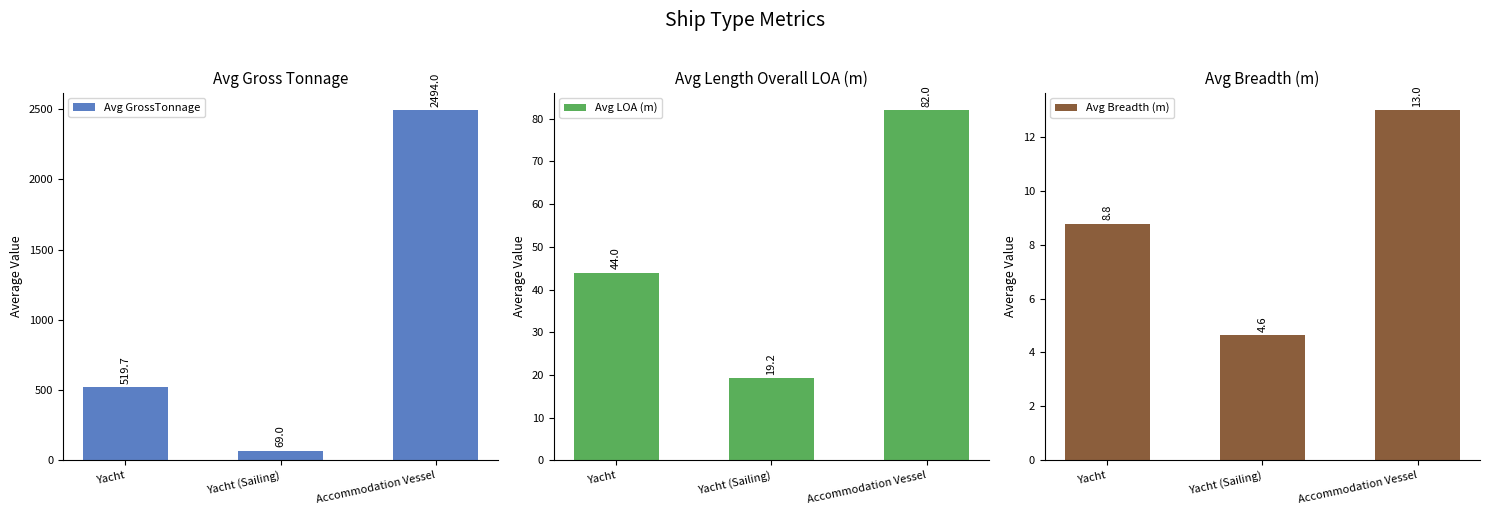

Count the number of data series in this chart.

3